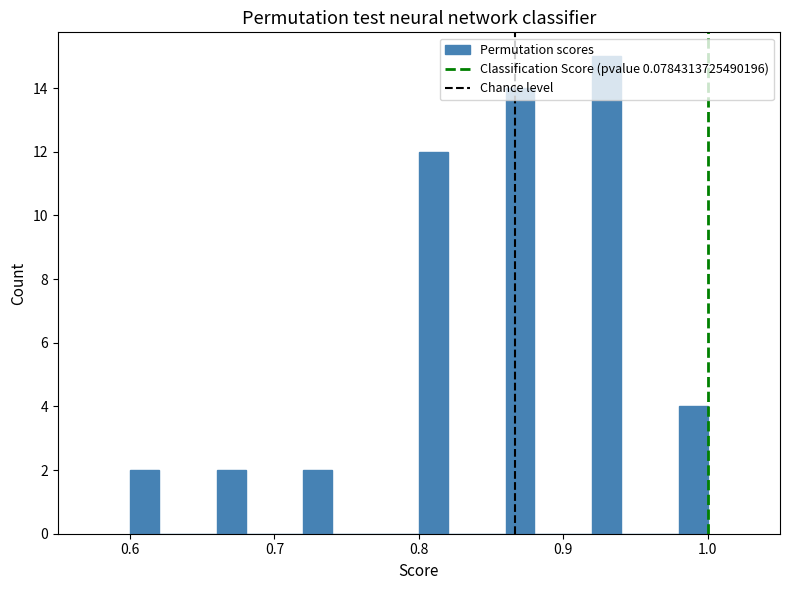

Read against the x-axis, roughly where is the centre of the tallest bar?

0.93